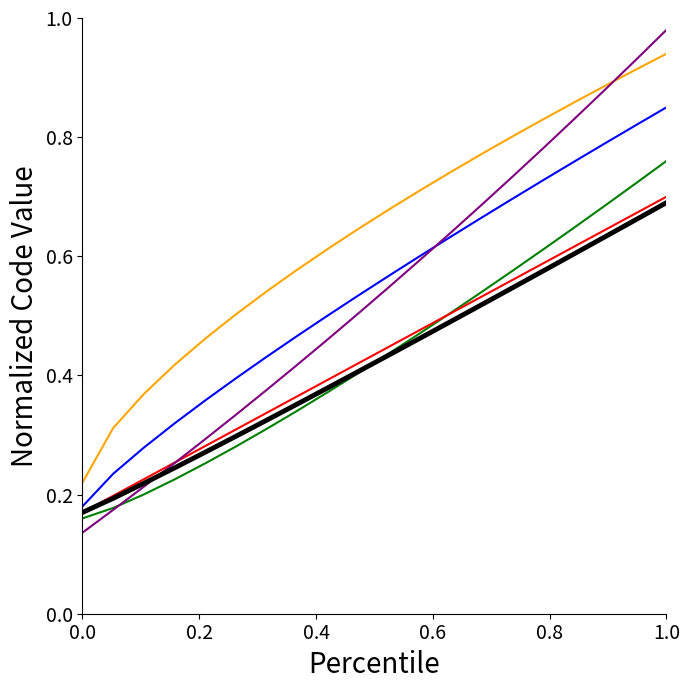

Does the chart display data point markers on the line(s)?

No